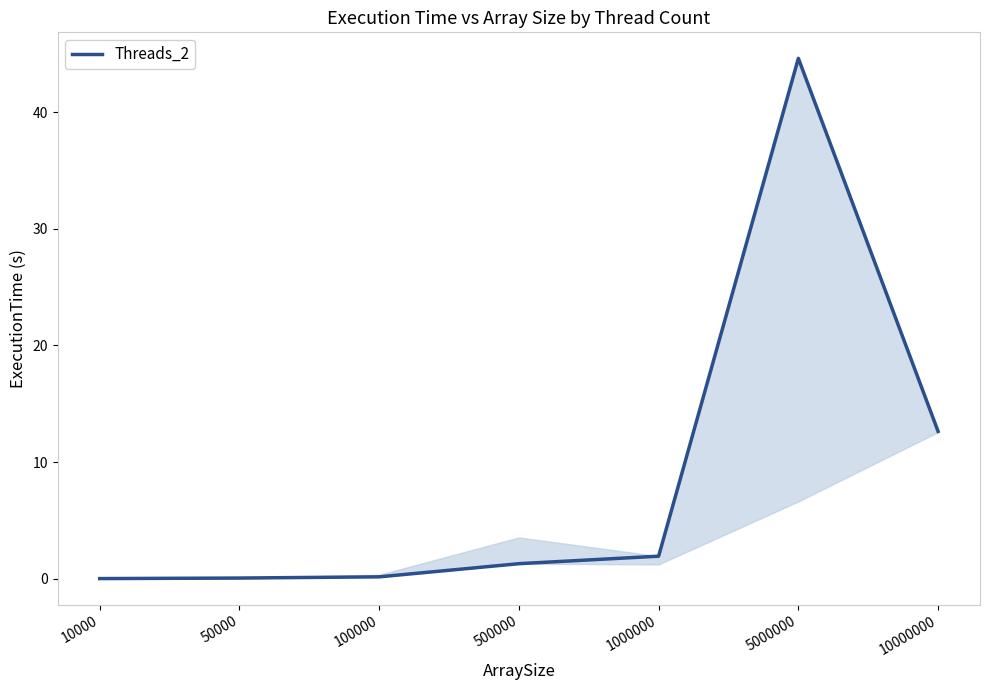

True or false: the data shows 0.1 at 50000.

True